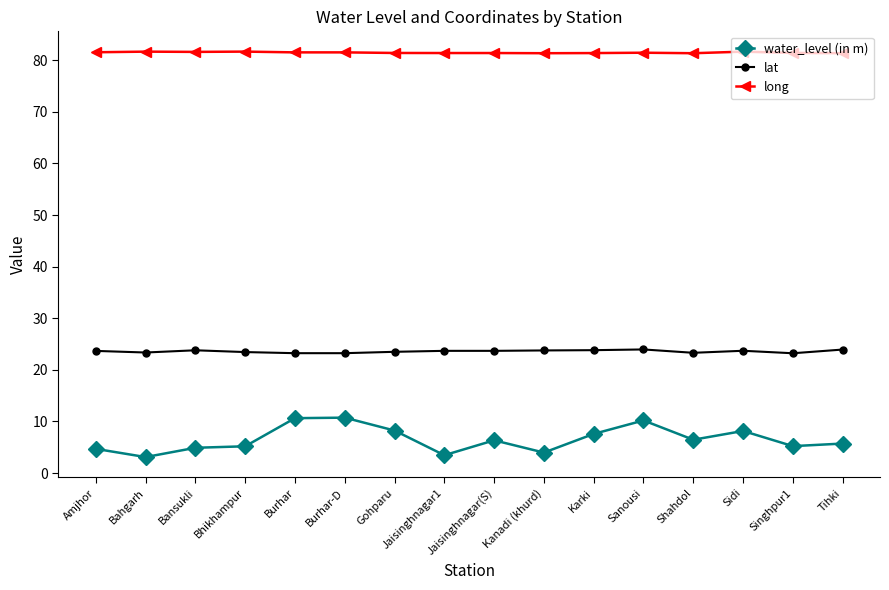

What is the difference between the maximum and second lowest values in the water_level (in m) series?

7.3